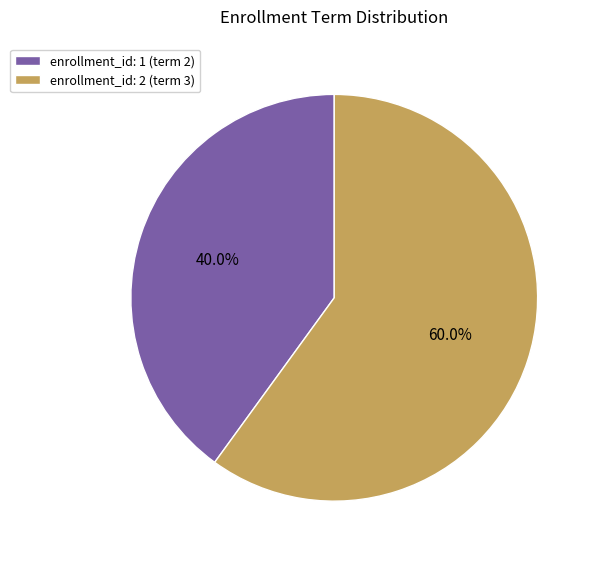

Is there any slice that represents more than half of the pie?

Yes